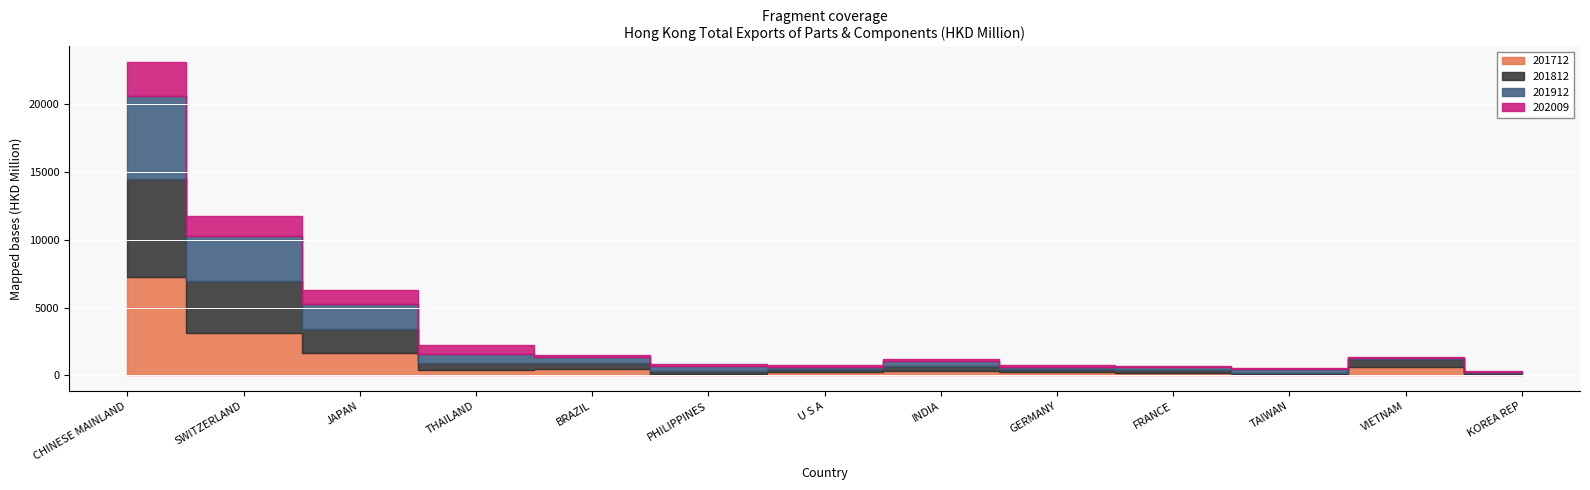

How many interior local valleys does the 201712 series have?

3